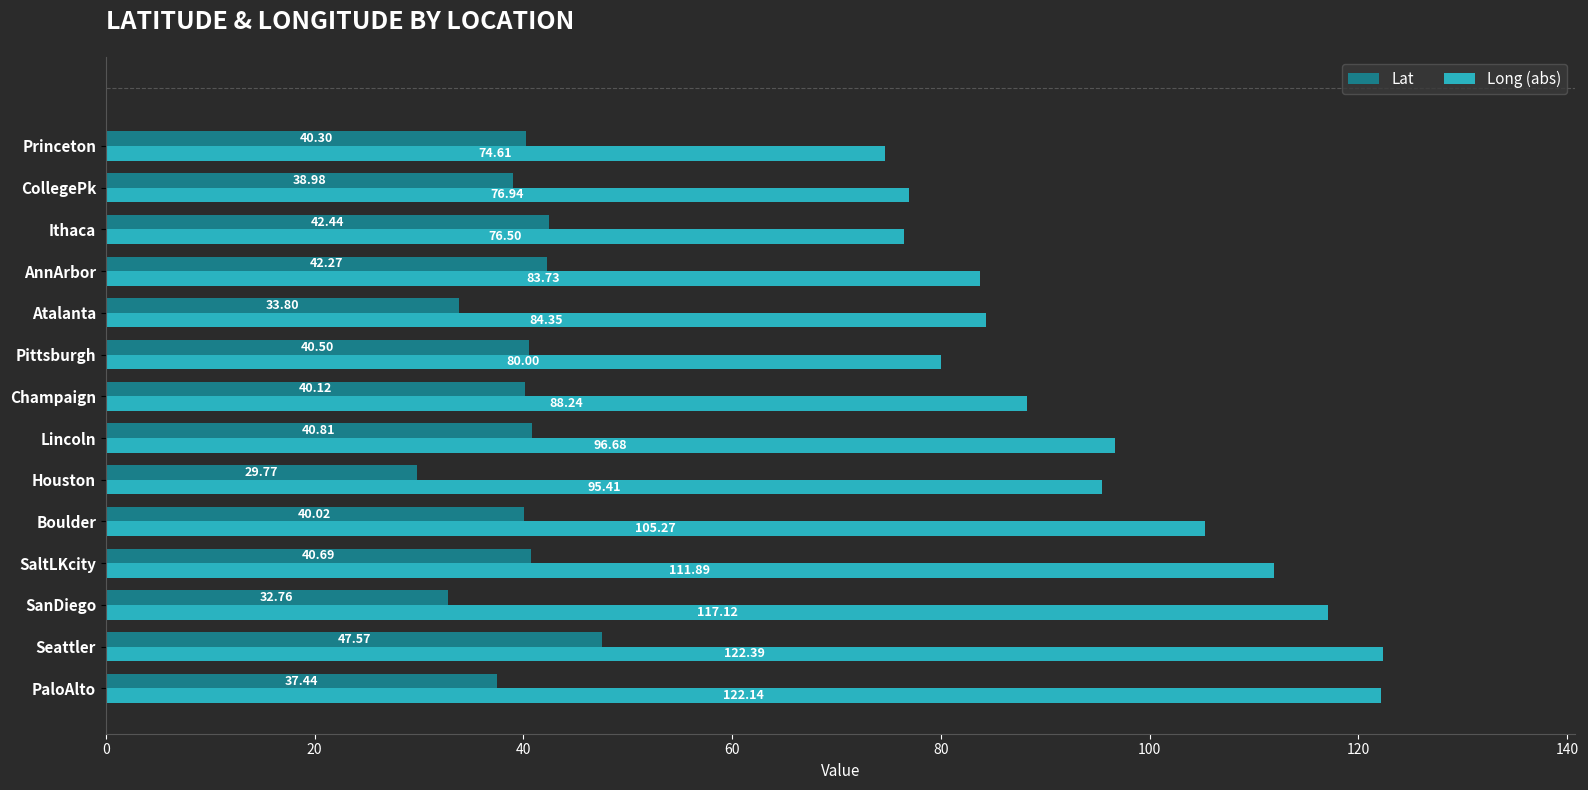

List the series in order of their peak value, lowest first.

Lat, Long (abs)